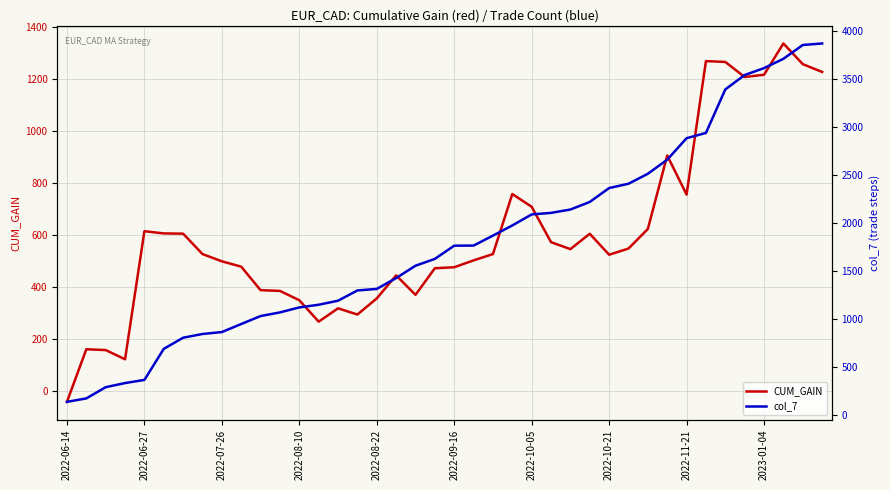

True or false: CUM_GAIN has more than 0 points higher than both neighbors.

True